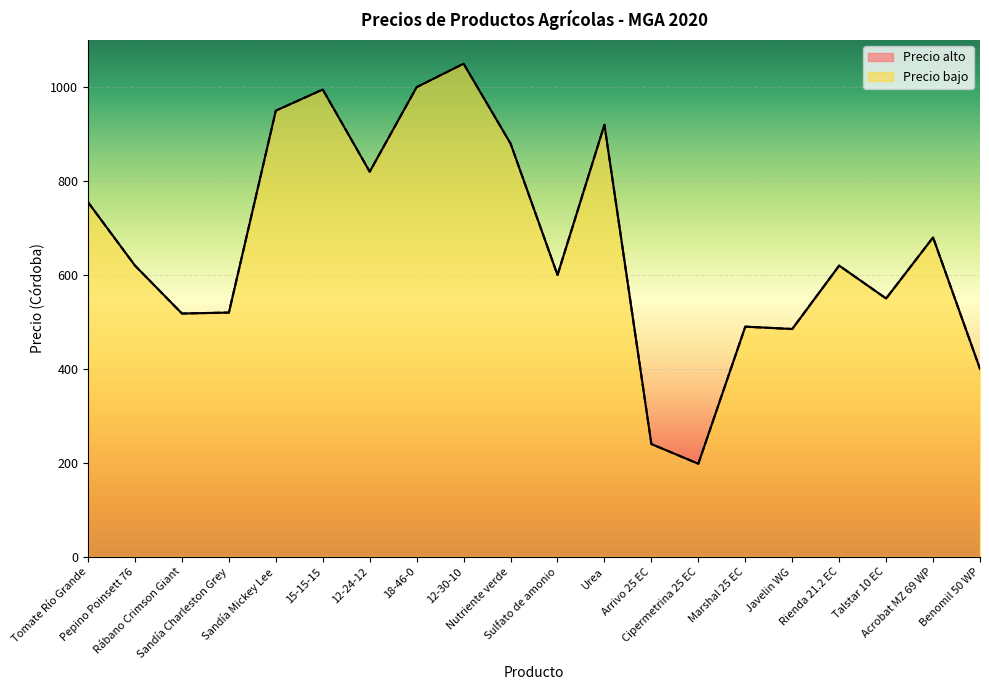

At which category does Precio alto reach its first local valley?

Rábano Crimson Giant